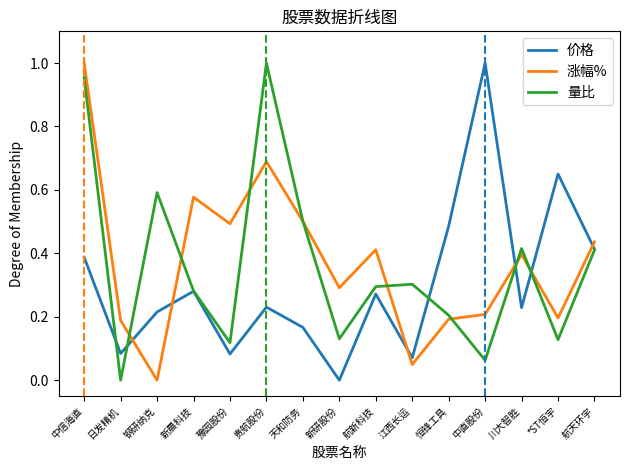

Is it true that 涨幅% equals 0.4 at 航新科技?

True